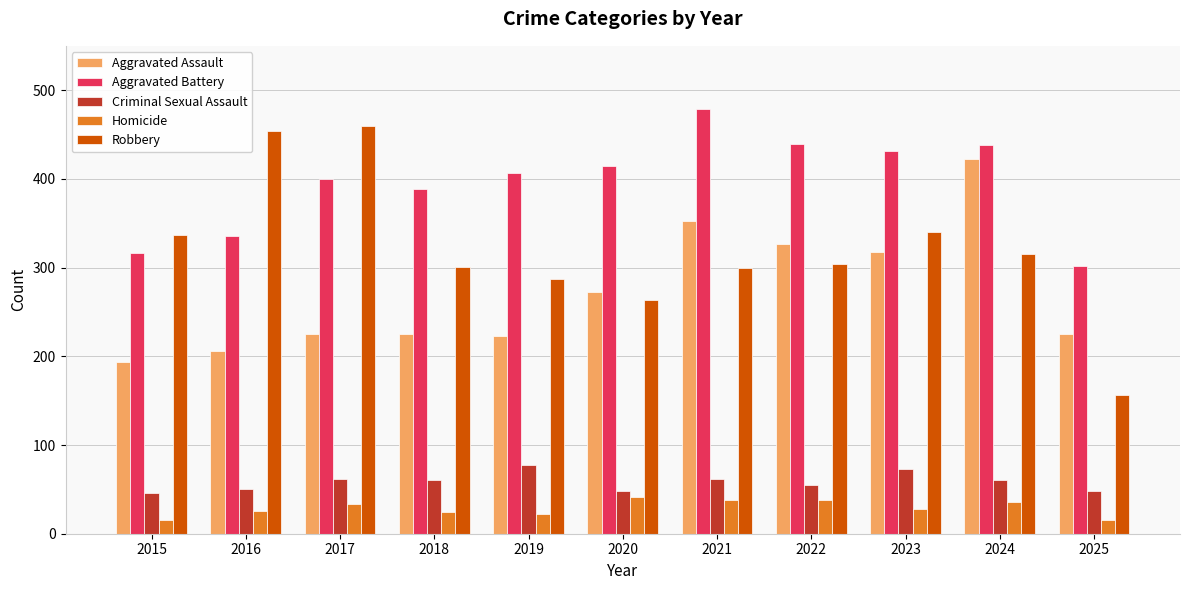

What value does the Homicide series have at 2015, to the nearest 5?

15